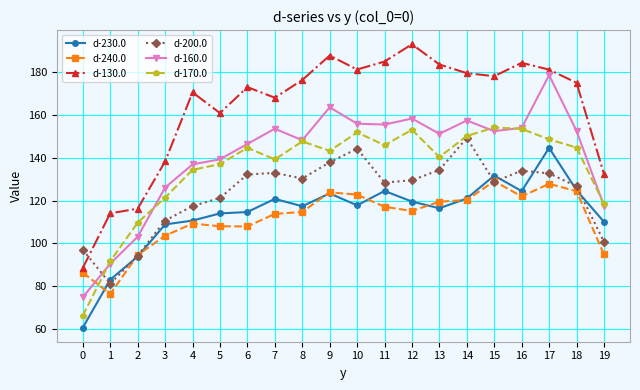

True or false: d-170.0 and d-130.0 intersect in this chart.

False